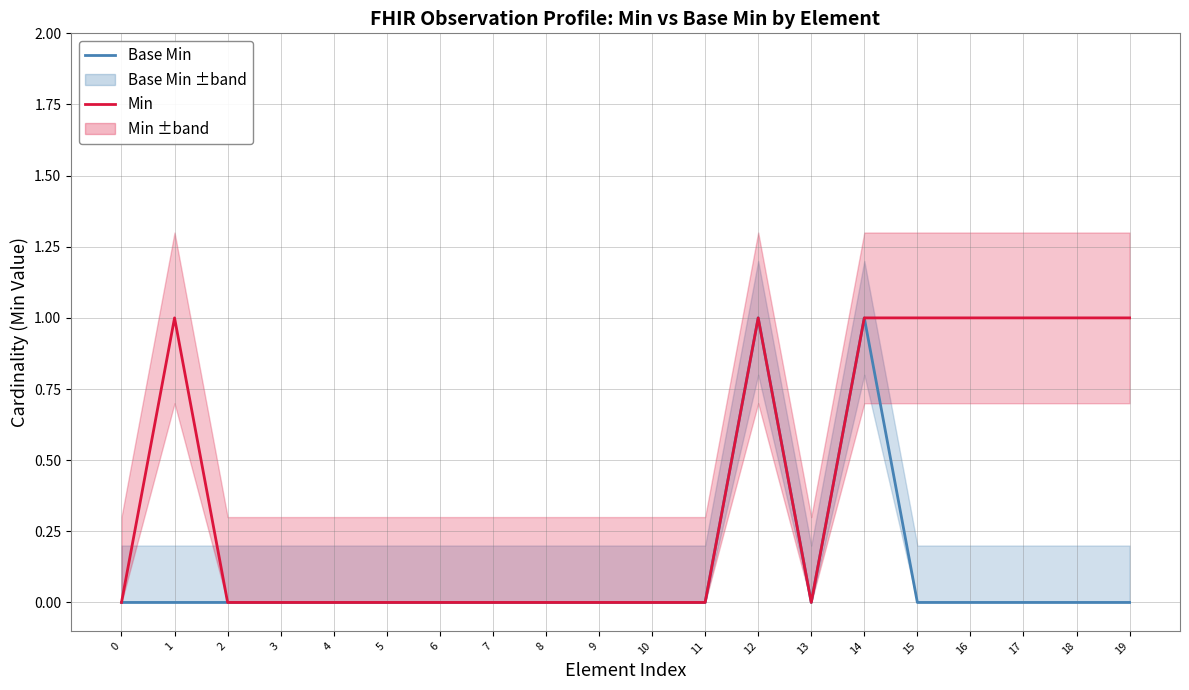

True or false: Min and Base Min intersect in this chart.

False